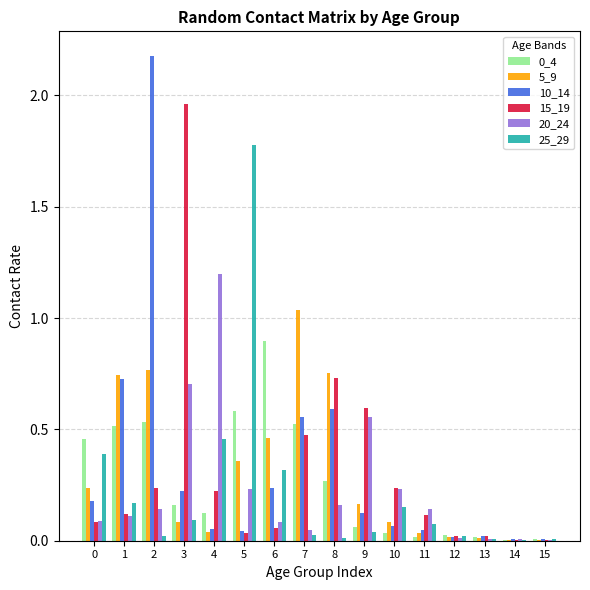

How many series are shown in this chart?

6